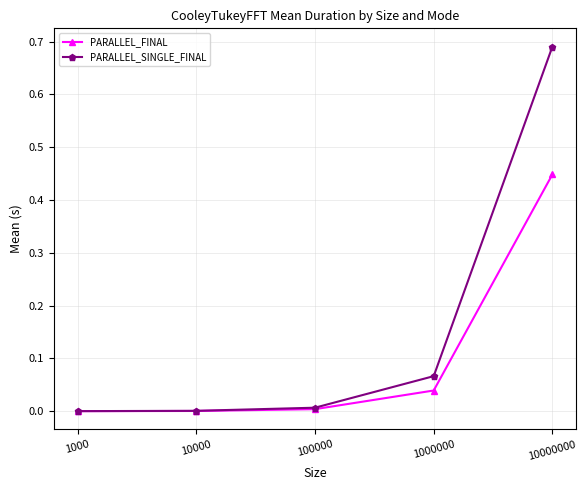

Which series has the largest total across all categories?

PARALLEL_SINGLE_FINAL